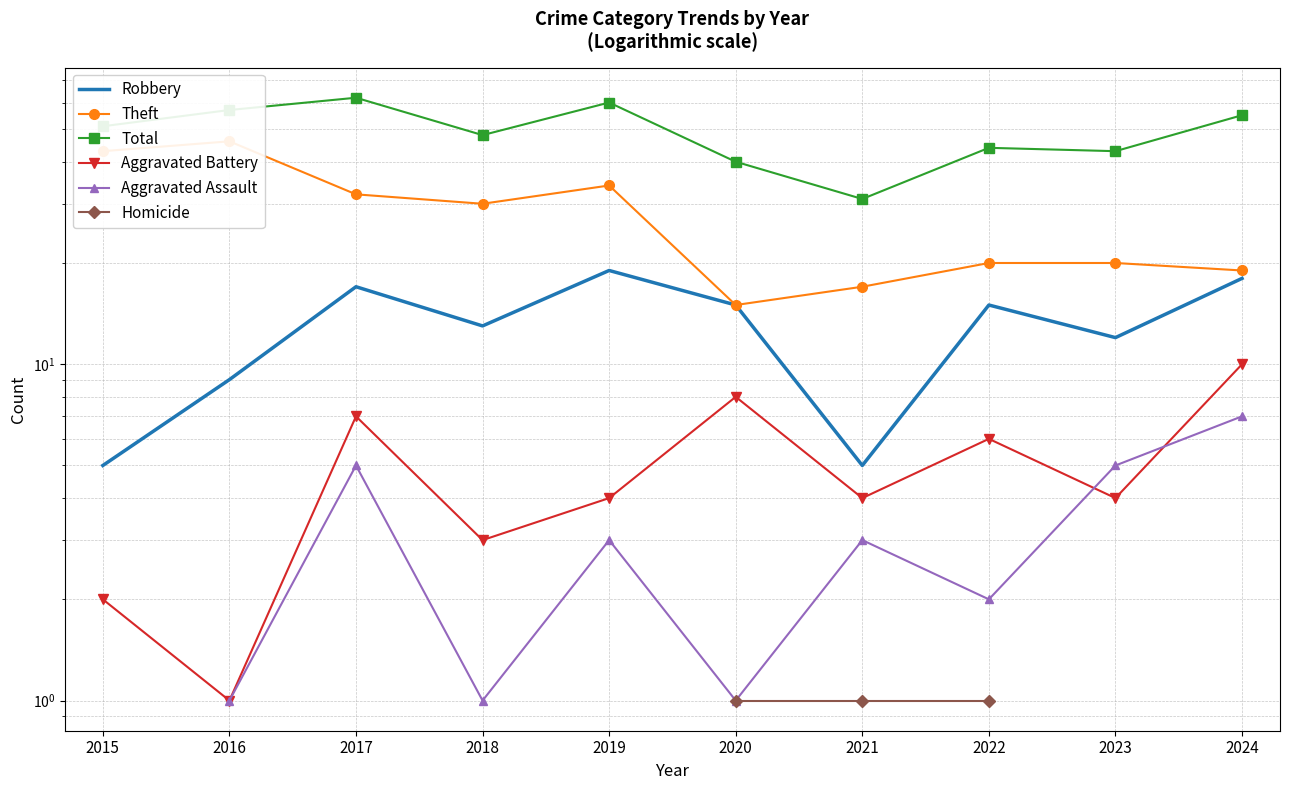

True or false: Homicide has more than 2 interior local peaks.

False